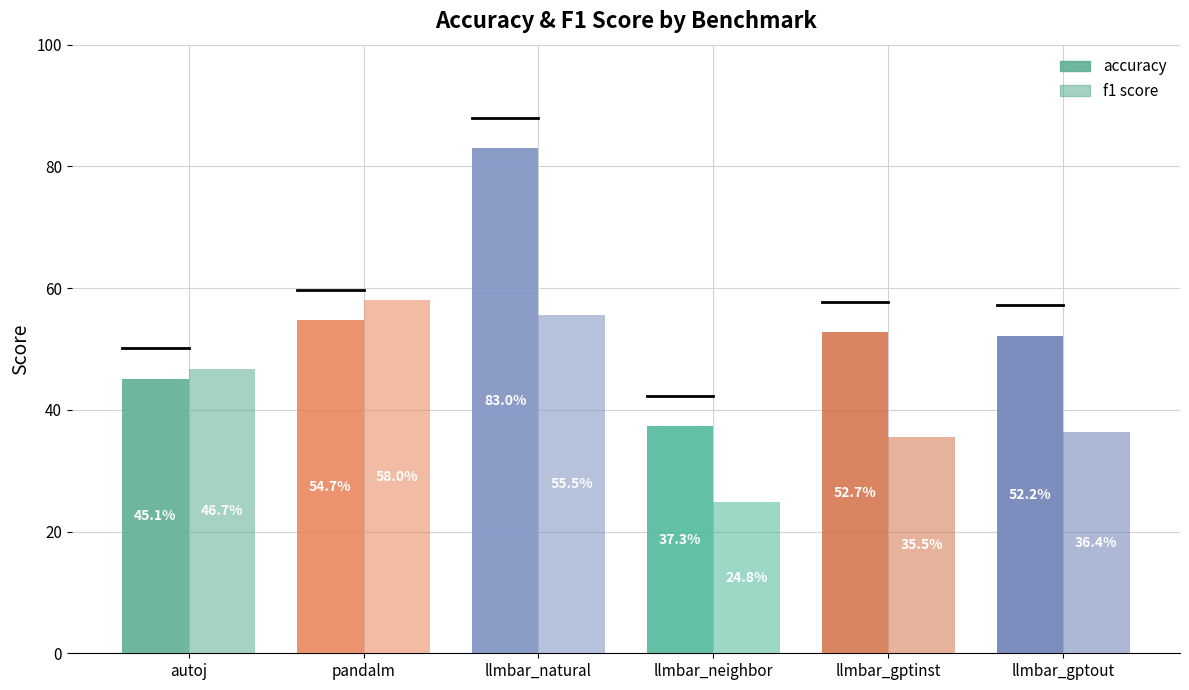

Are the bars horizontal?

No